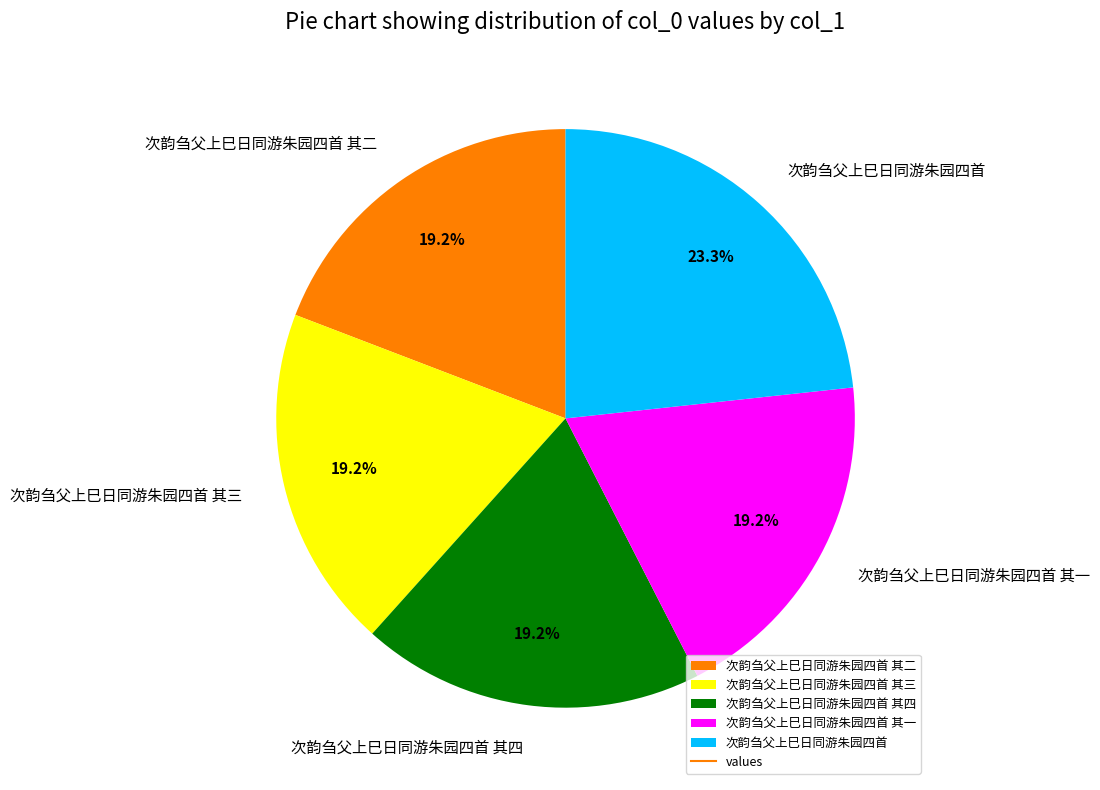

Is it true that 次韵刍父上巳日同游朱园四首 其四 is 19% of the pie?

True